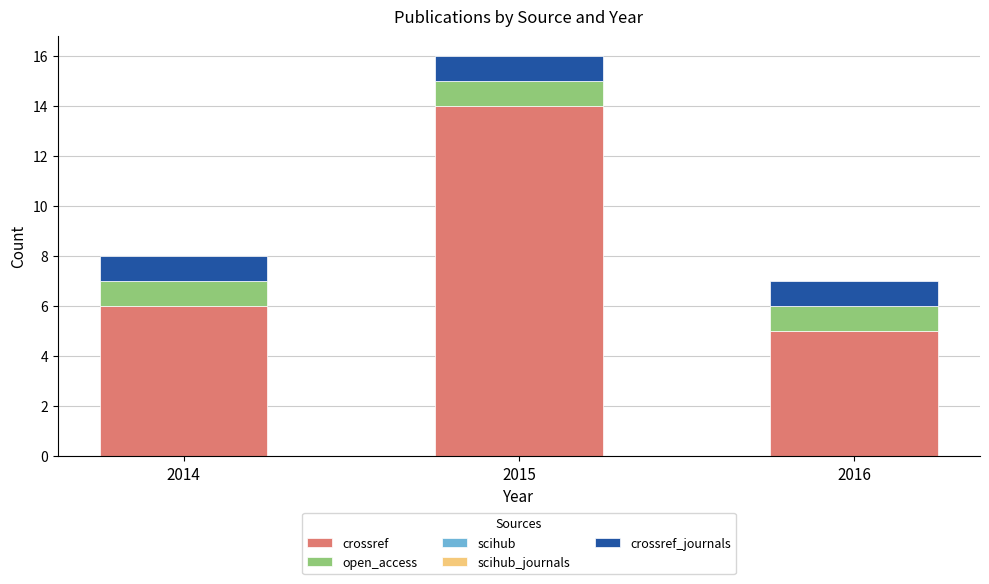

How many distinct data groups are displayed?

3